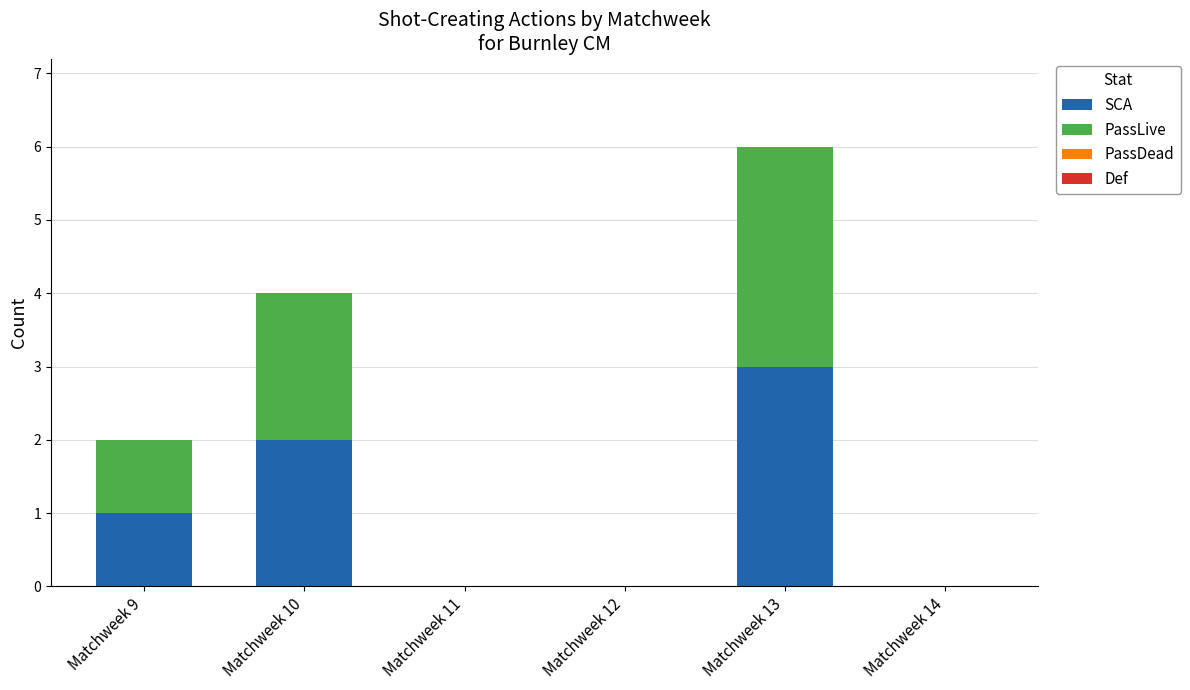

The value of SCA at Matchweek 13 is 1. True or false?

False